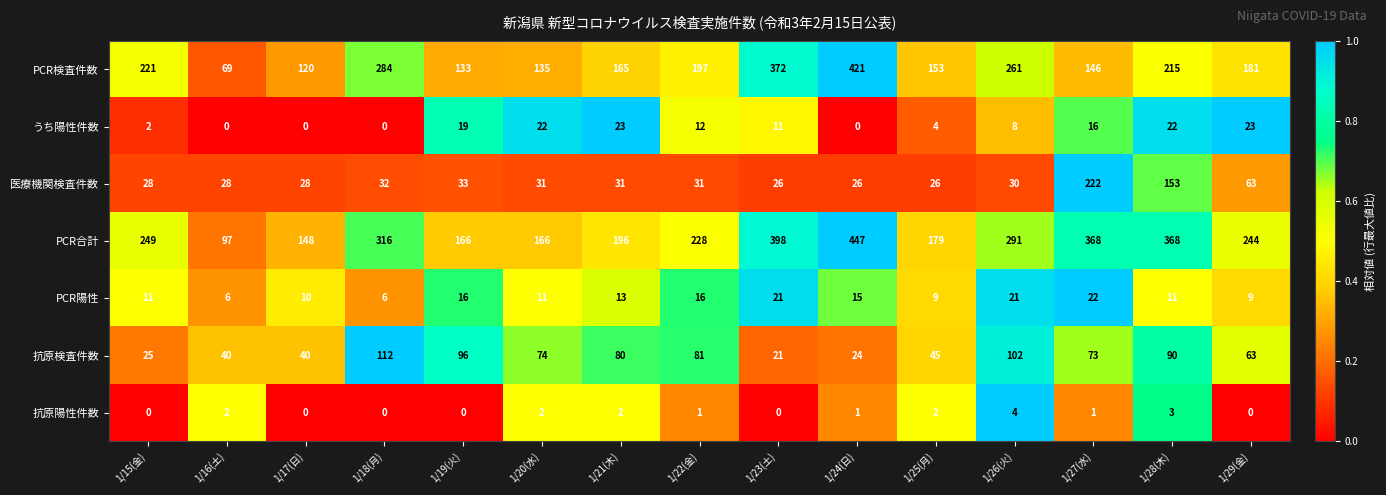

Where does the 抗原検査件数 series first go above 73?

1/18(月)